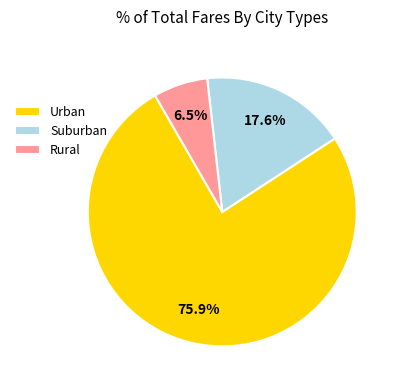

Which slice is the smallest?

Rural